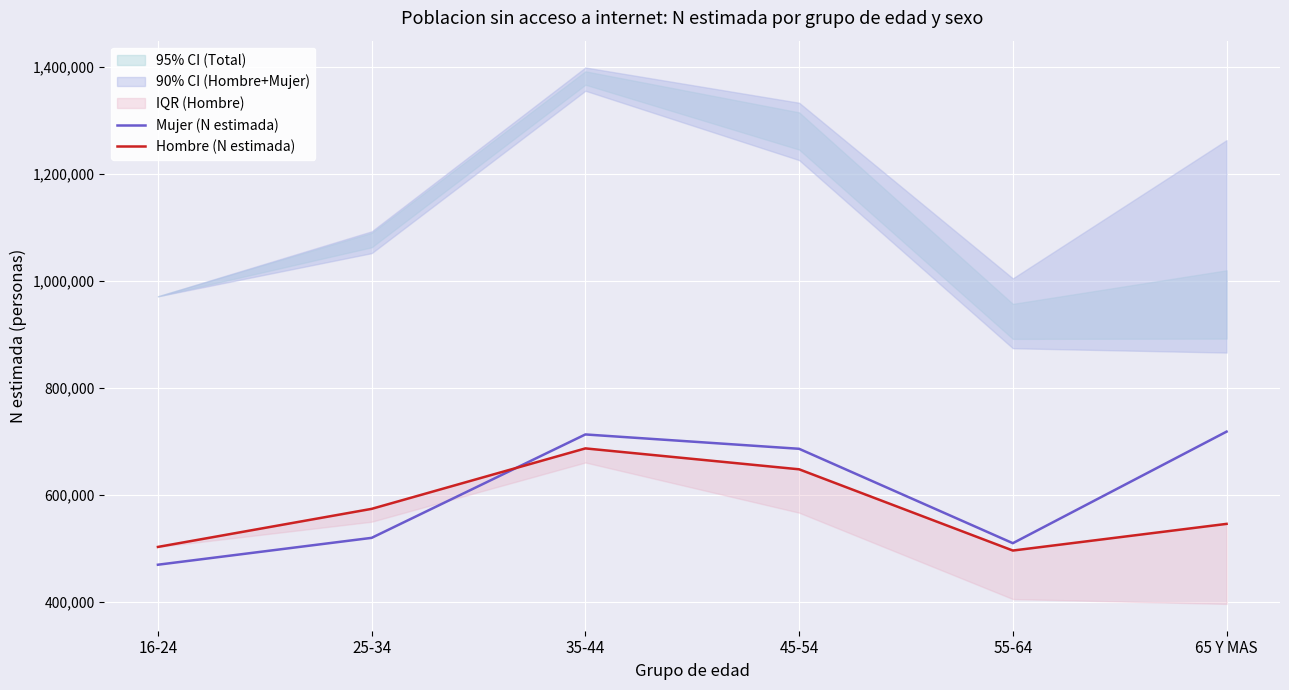

The value of Mujer (N estimada) at 55-64 is 509053. True or false?

True